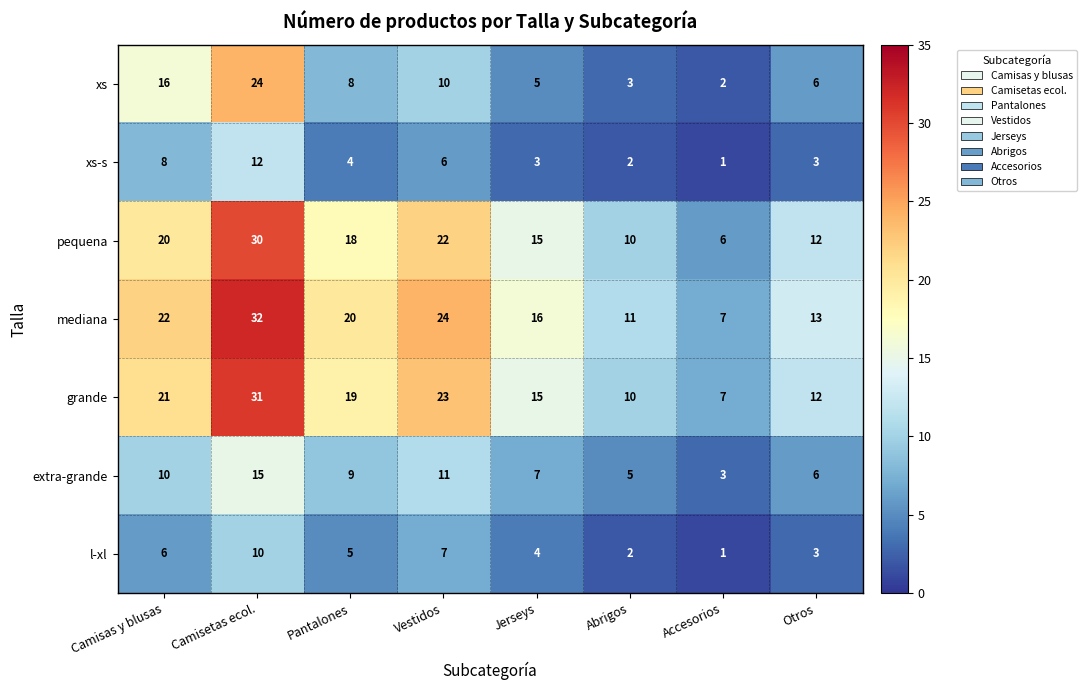

At which label does mediana first exceed 20?

Camisas y blusas